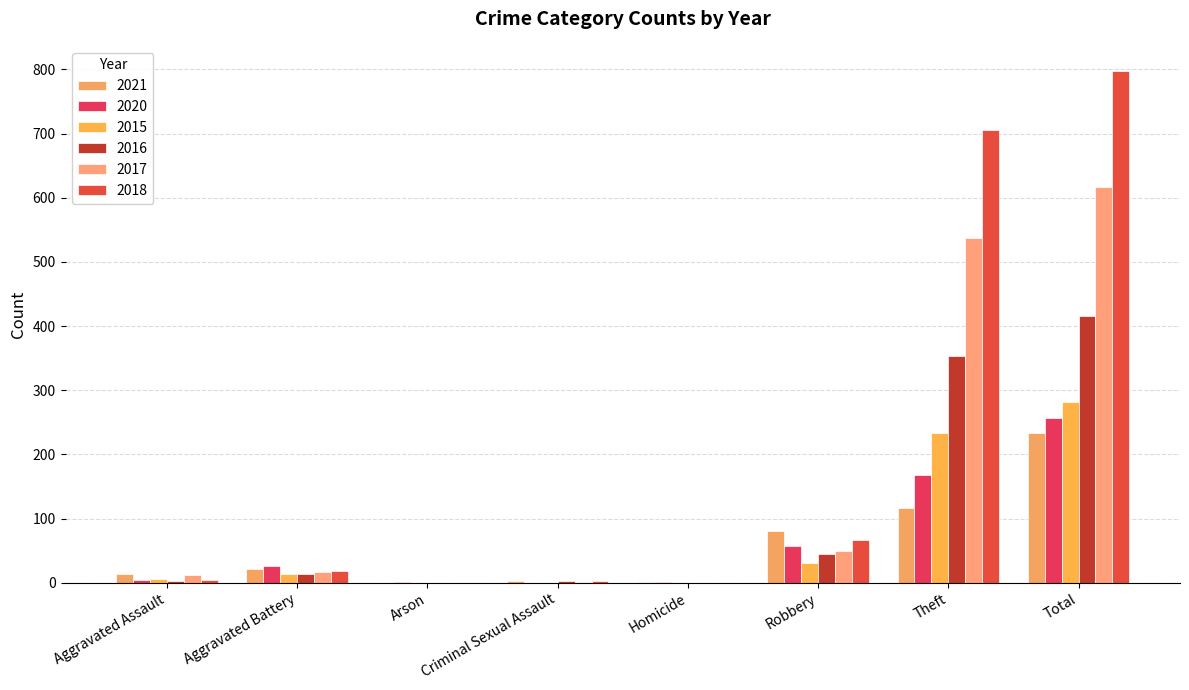

Rank the series at Aggravated Battery from highest to lowest value.

2020, 2021, 2018, 2017, 2015, 2016